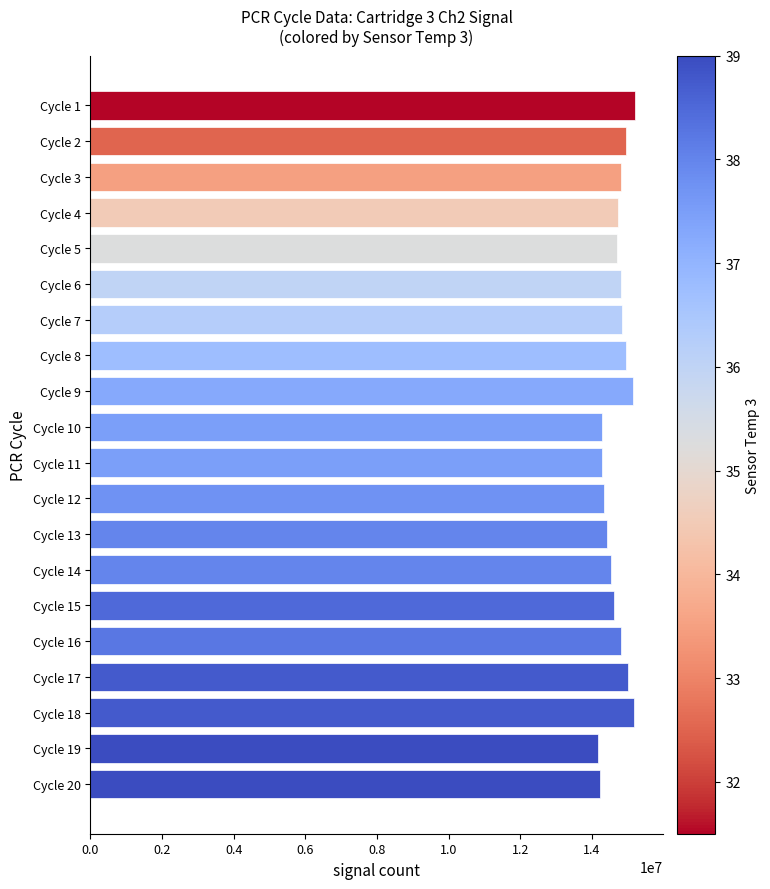

Is it true that the value at Cycle 17 is 21182090?

False